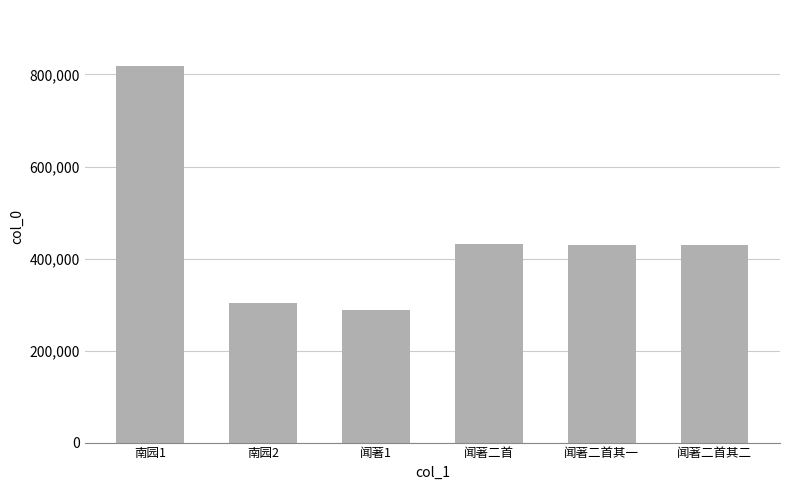

What is the approximate value at 闻著二首, to the nearest 100?

431800